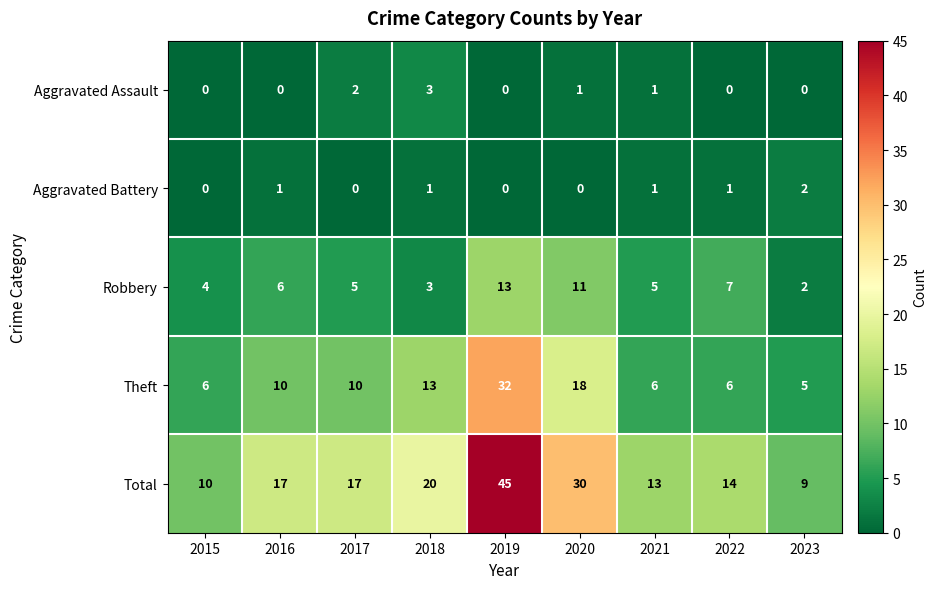

What is the average value of the Theft series?

12